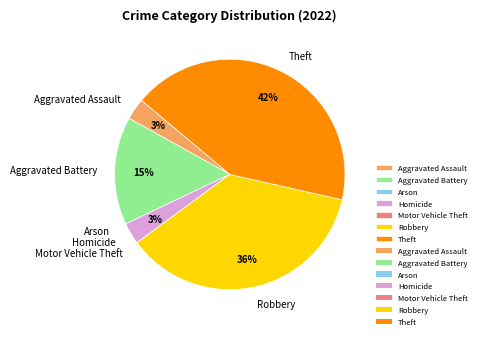

Is the sum of Theft and Homicide greater than half?

No